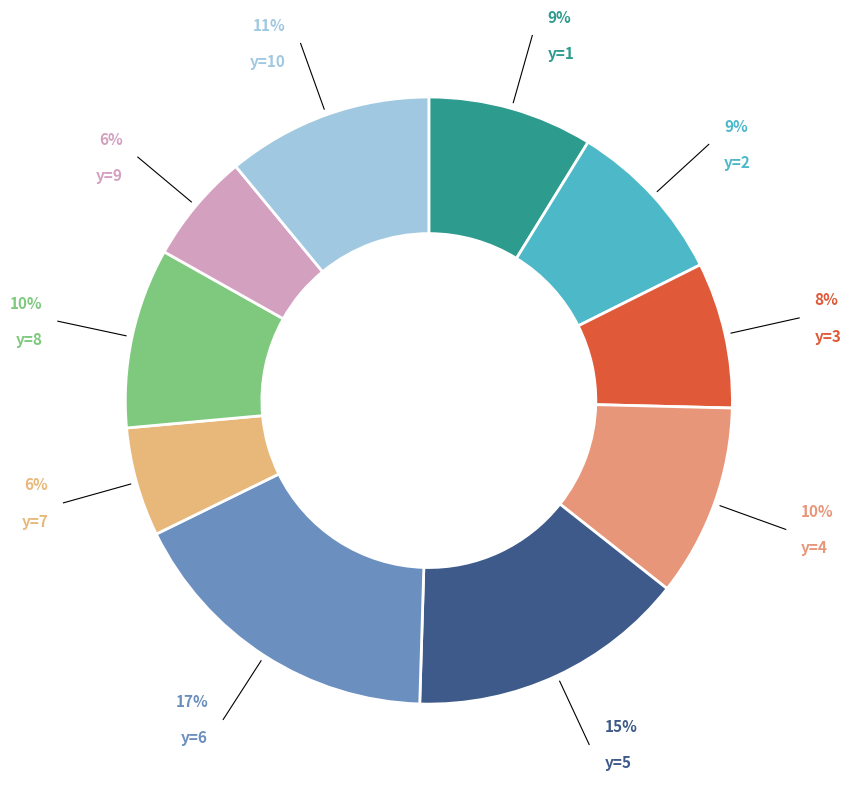

How many slices are in this pie chart?

10